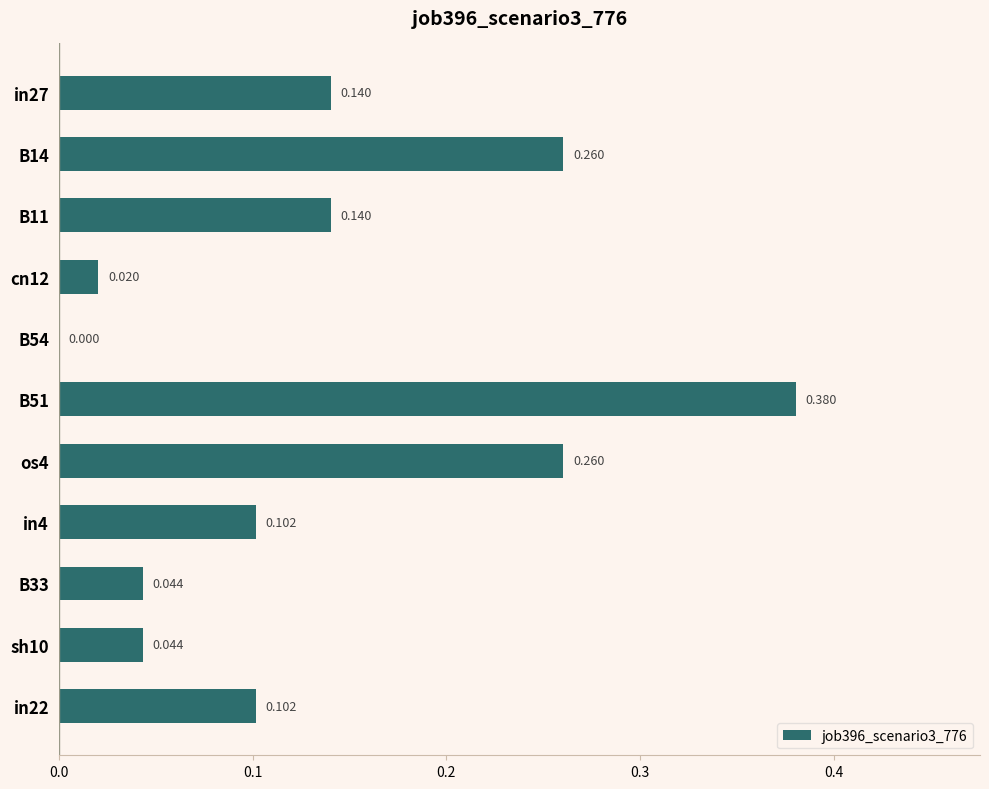

Are the bars horizontal?

Yes